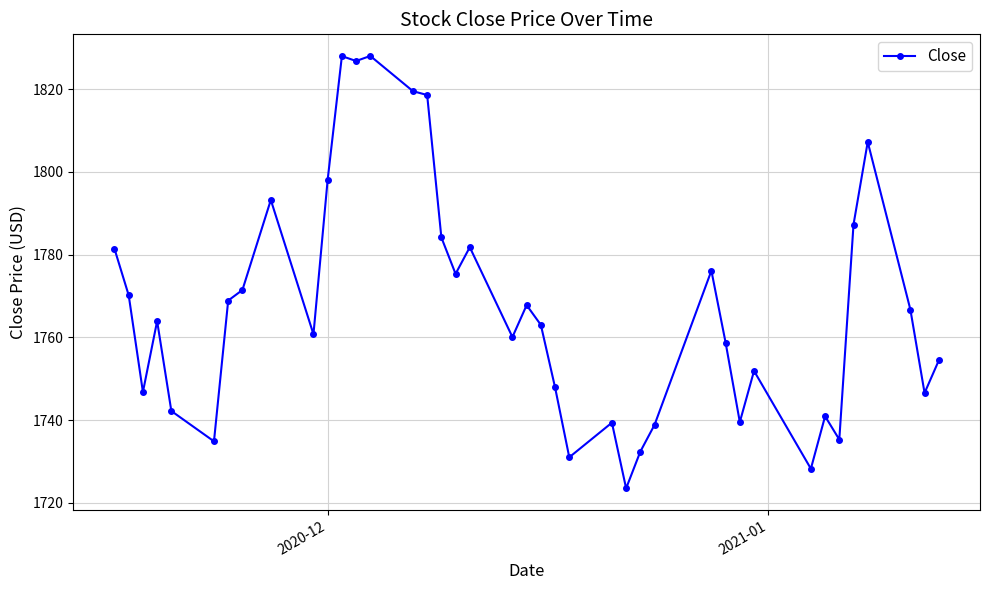

True or false: there are more than 0 points higher than both neighbors.

True